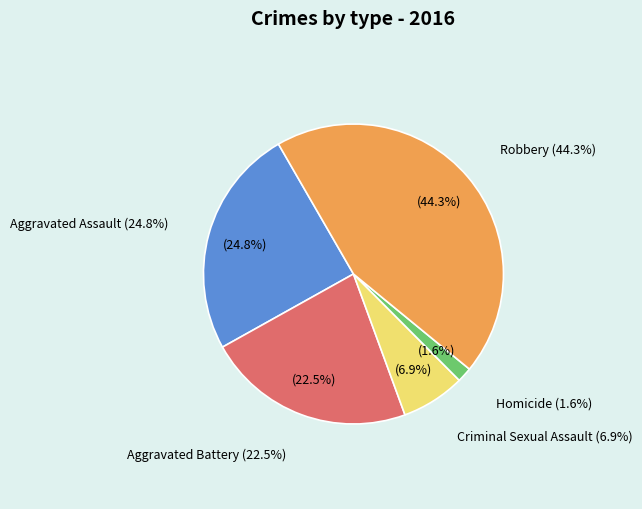

Is there any slice that represents more than half of the pie?

No